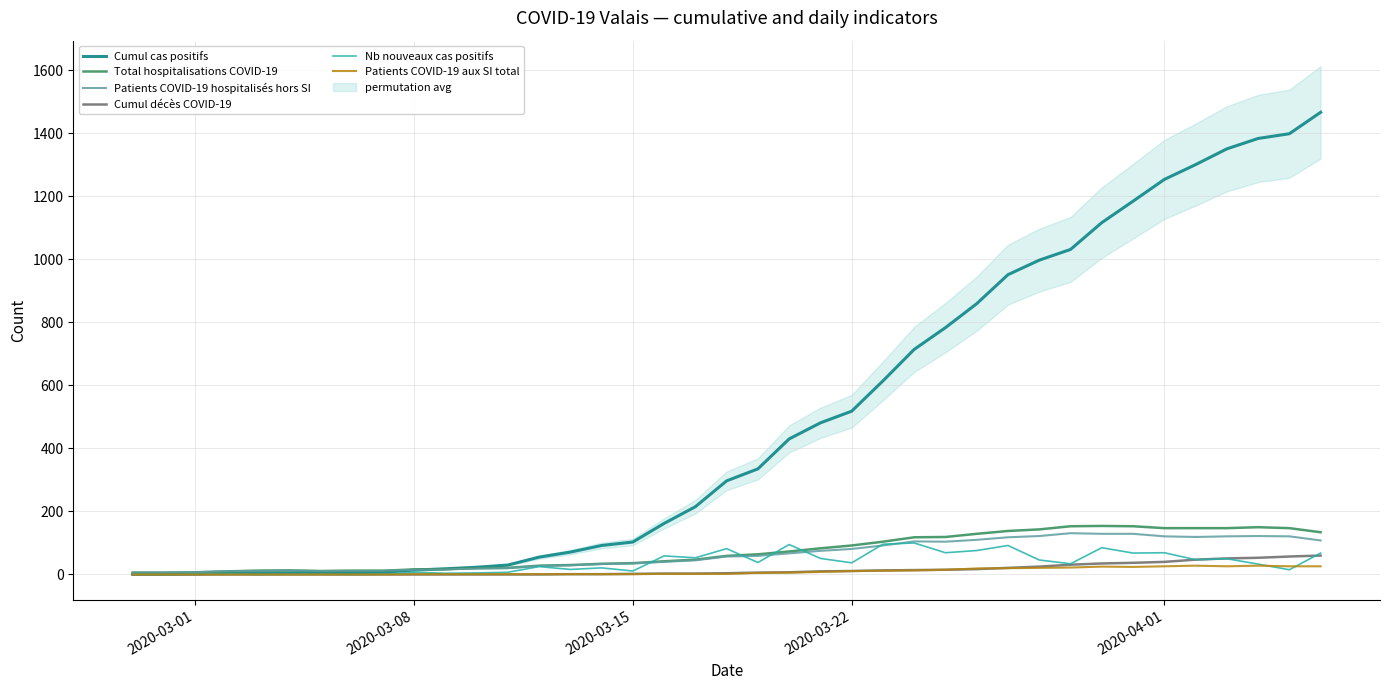

How many interior local peaks does the Nb nouveaux cas positifs series have?

12